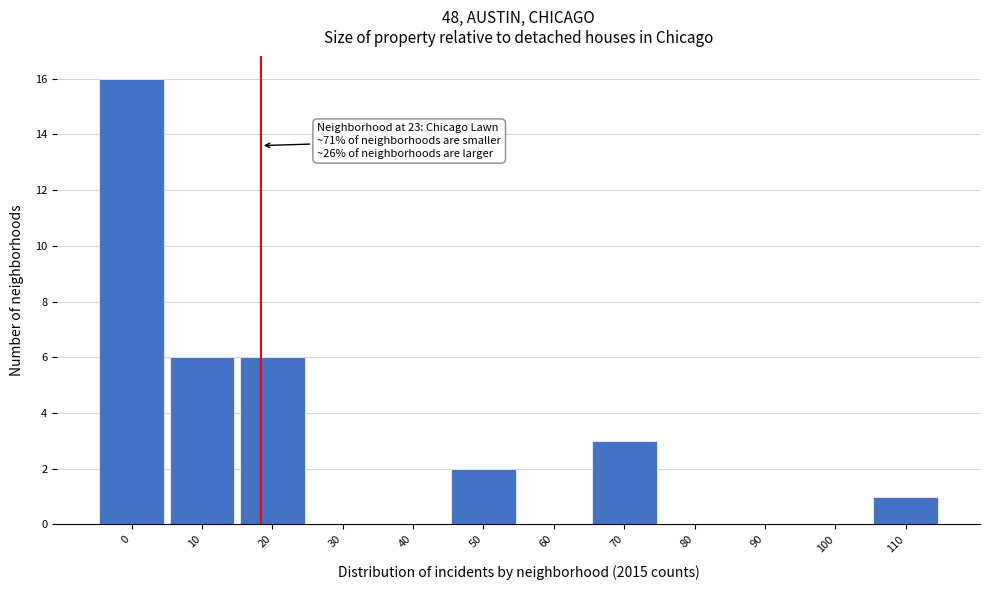

Reading right to left, transcribe all the data shown in this chart.

110=1	100=0	90=0	80=0	70=3	60=0	50=2	40=0	30=0	20=6	10=6	0=16